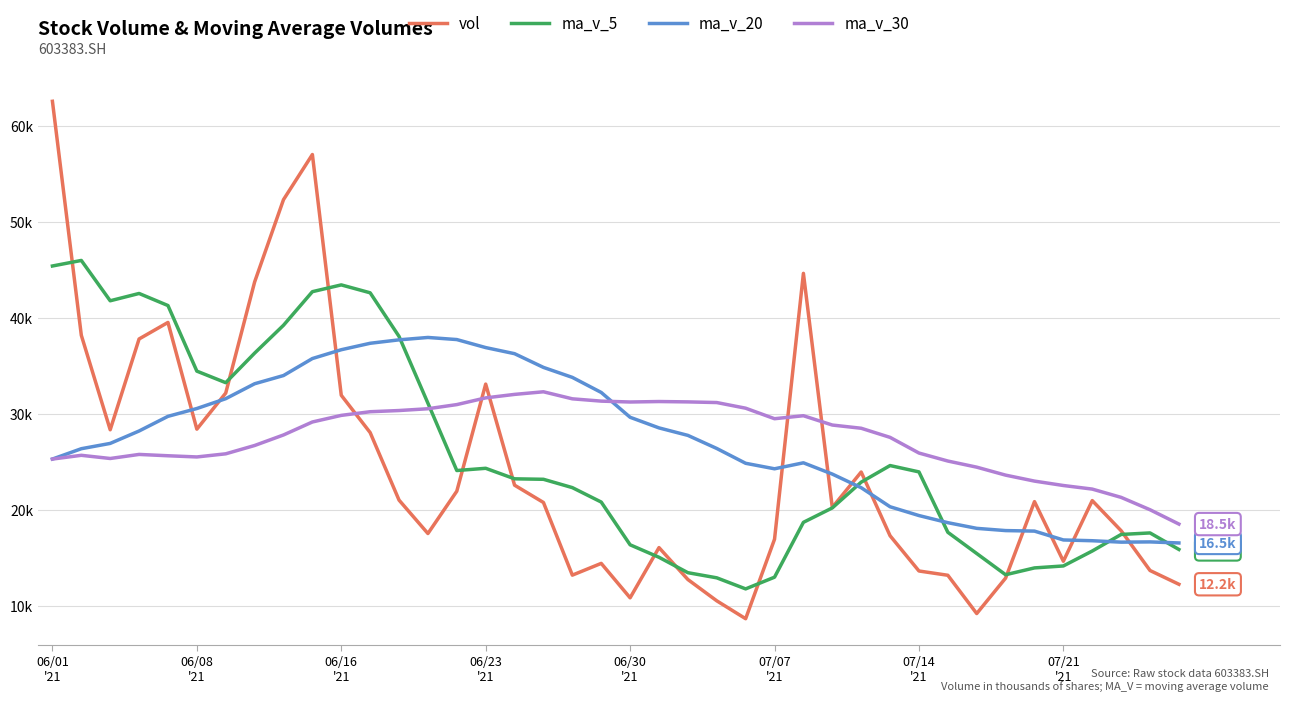

At which category does the chart reach its peak across all series?

06/01
'21